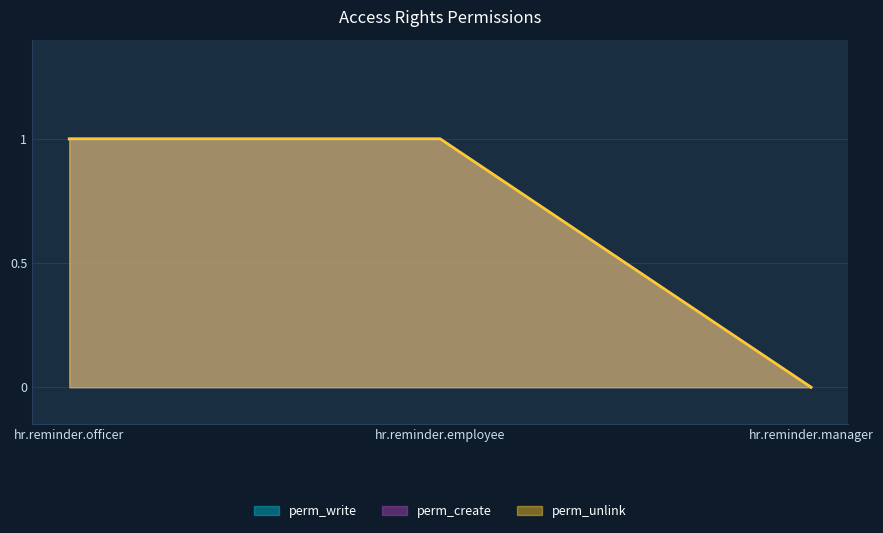

Where is perm_unlink nearest to the value 0?

hr.reminder.manager